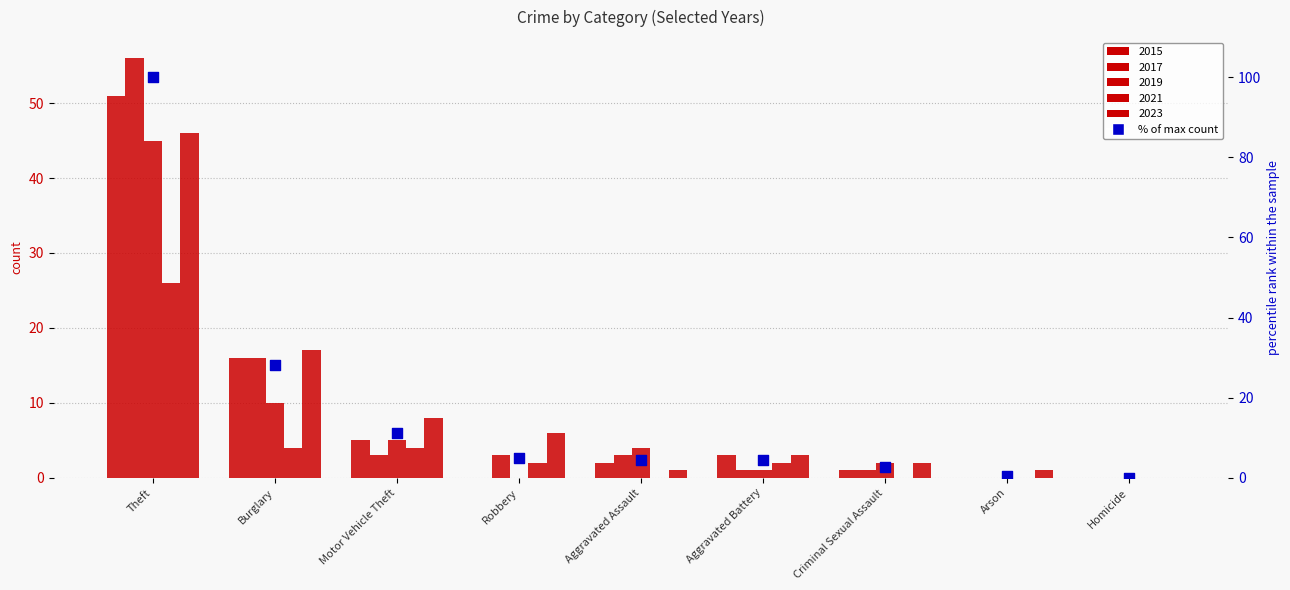

What is the ratio of the value at Robbery to the value at Motor Vehicle Theft?

0.4